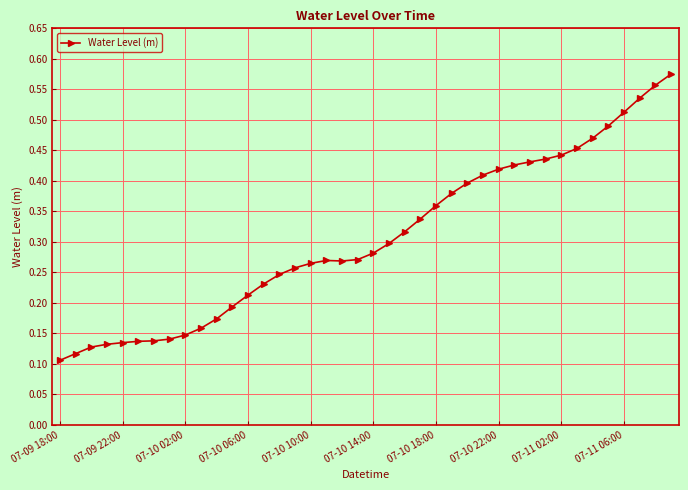

Count the values in the range 0 to 1.

40